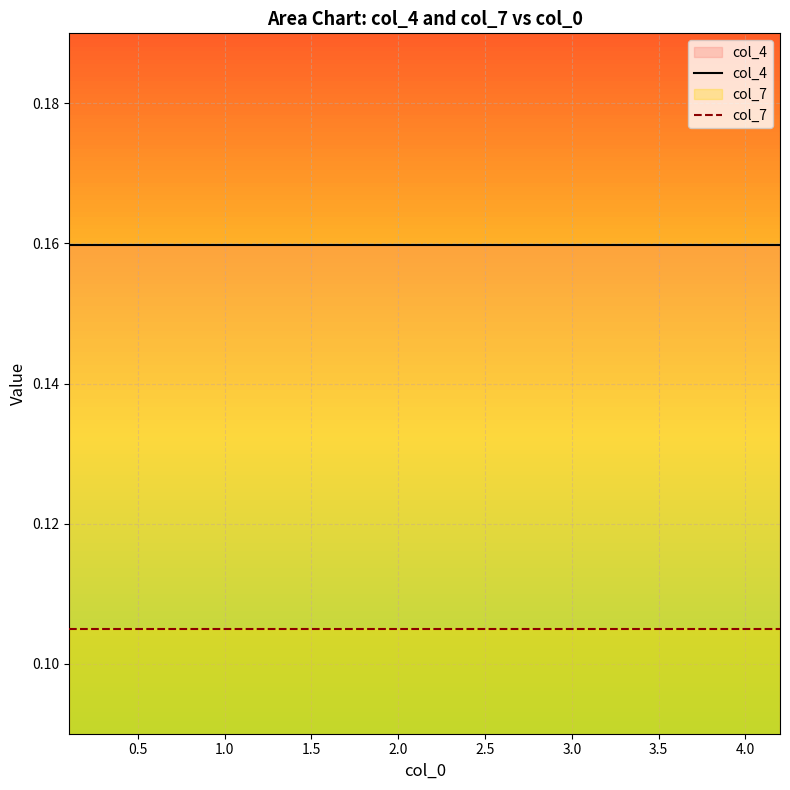

True or false: col_4 and col_7 cross at least once.

False